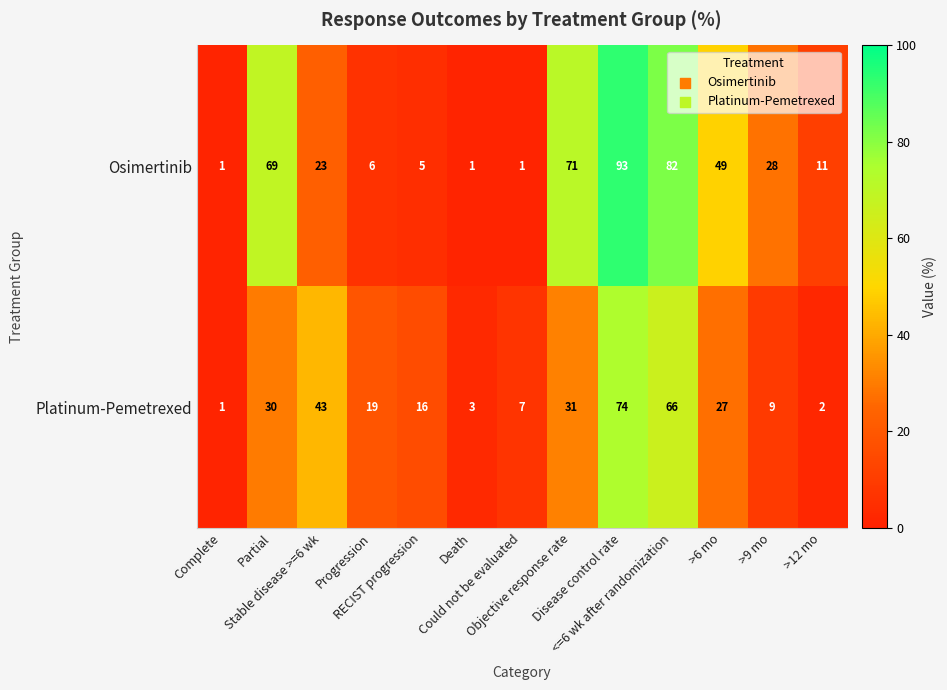

How many categories are shown in the chart?

13